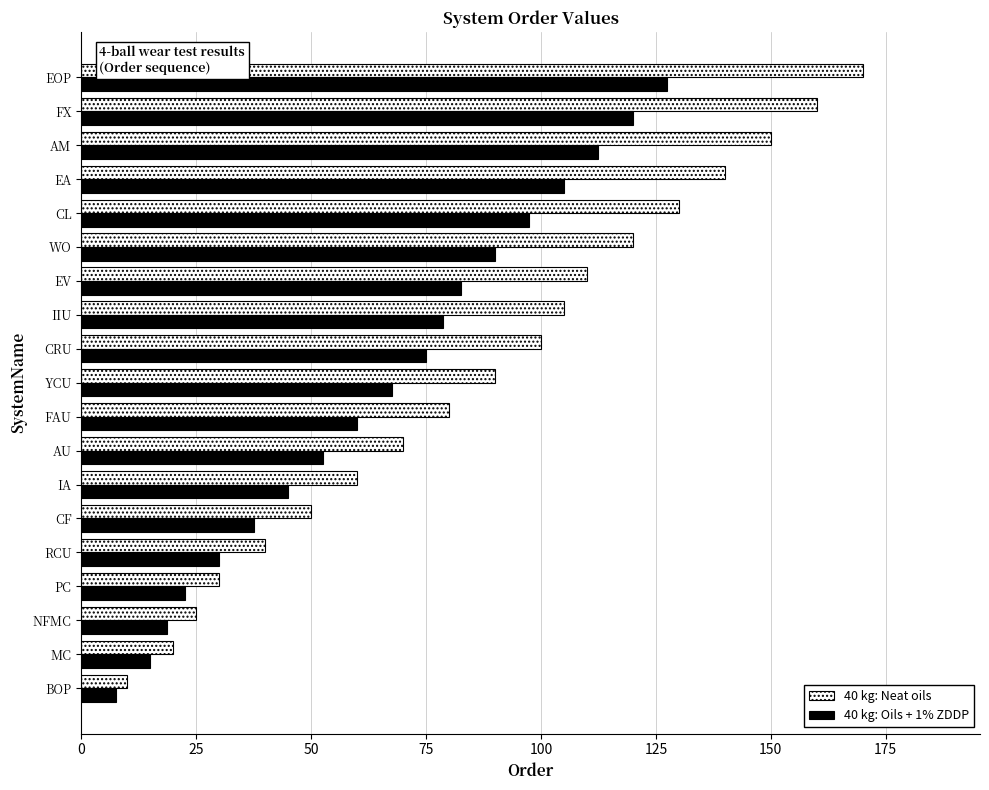

The value of 40 kg: Oils + 1% ZDDP at MC is 15.0. True or false?

True